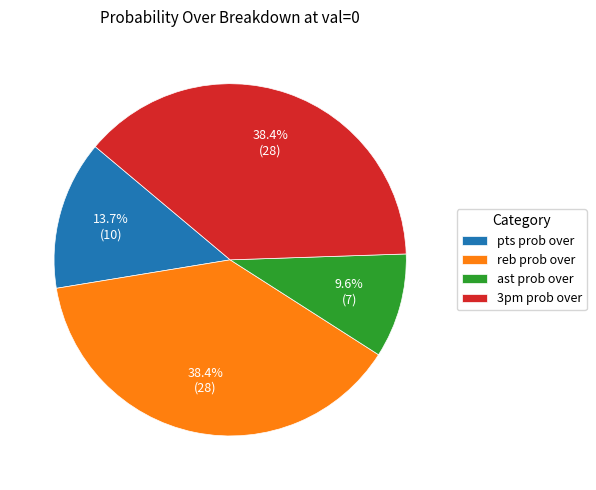

Is reb prob over the majority of the pie?

No